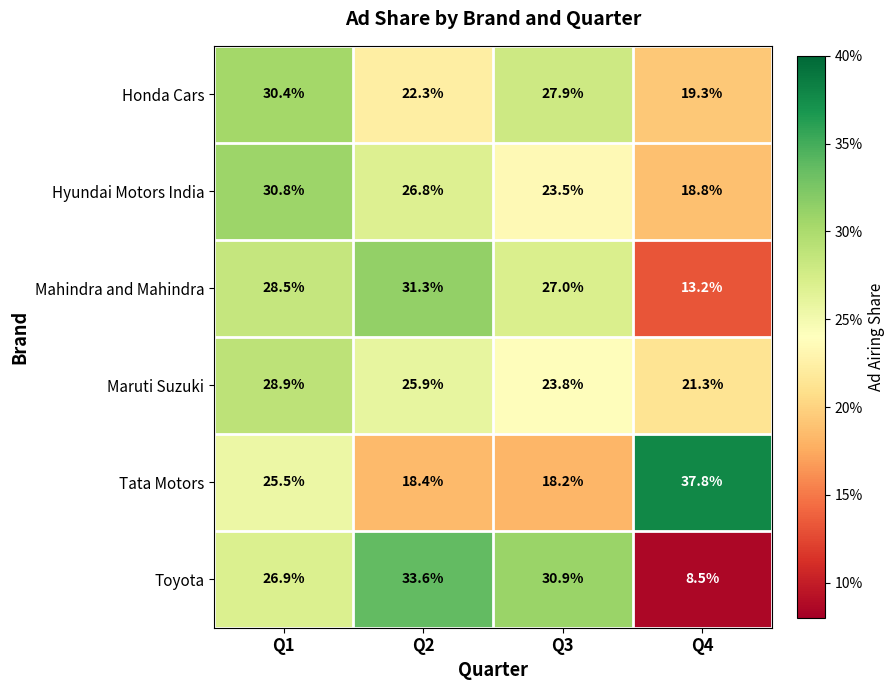

Which series has the largest total across all categories?

Mahindra and Mahindra